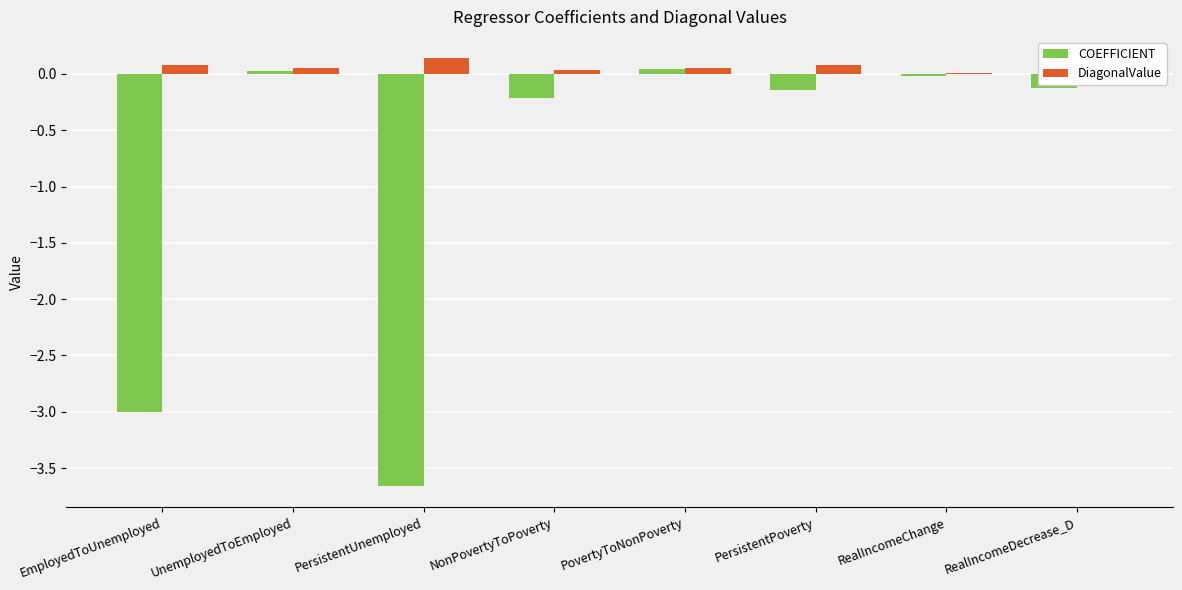

Rank the series at PersistentUnemployed from highest to lowest value.

DiagonalValue, COEFFICIENT